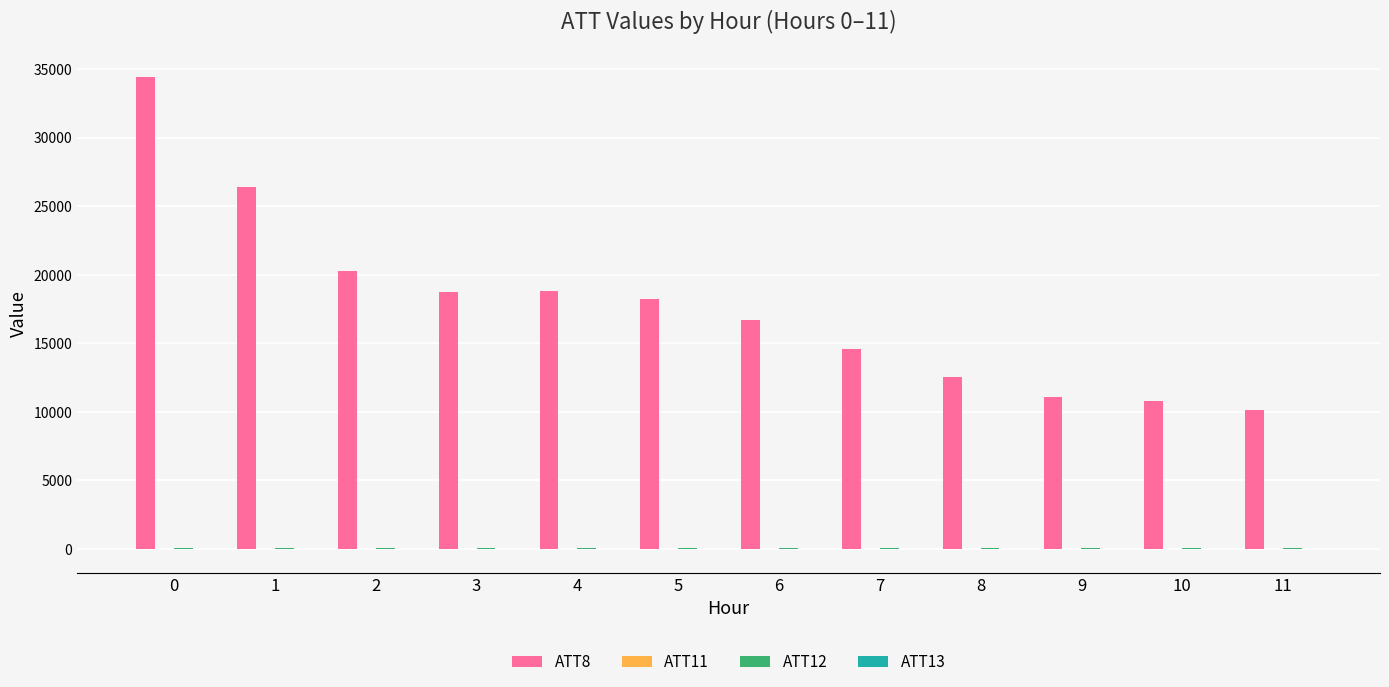

What is the maximum value shown in the chart?

34400.0